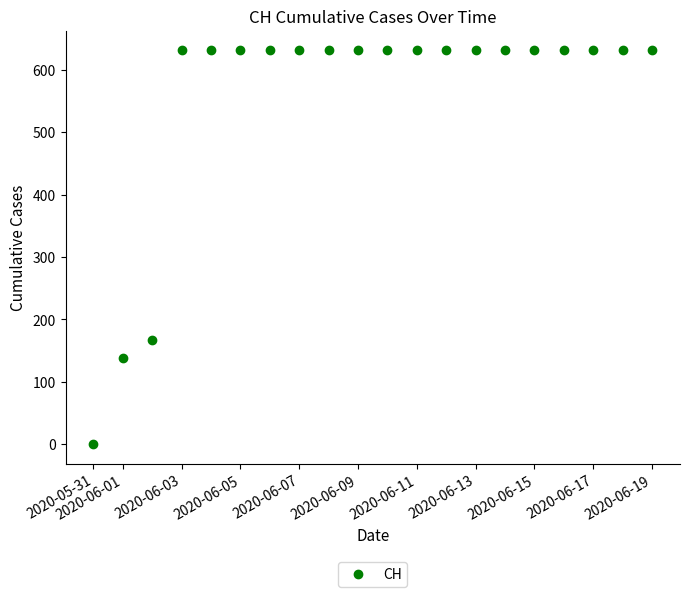

How many positive values are there?

19